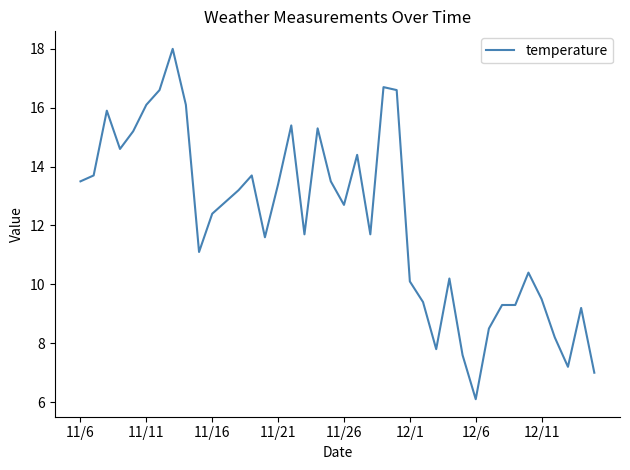

What is the greatest value displayed?

18.0